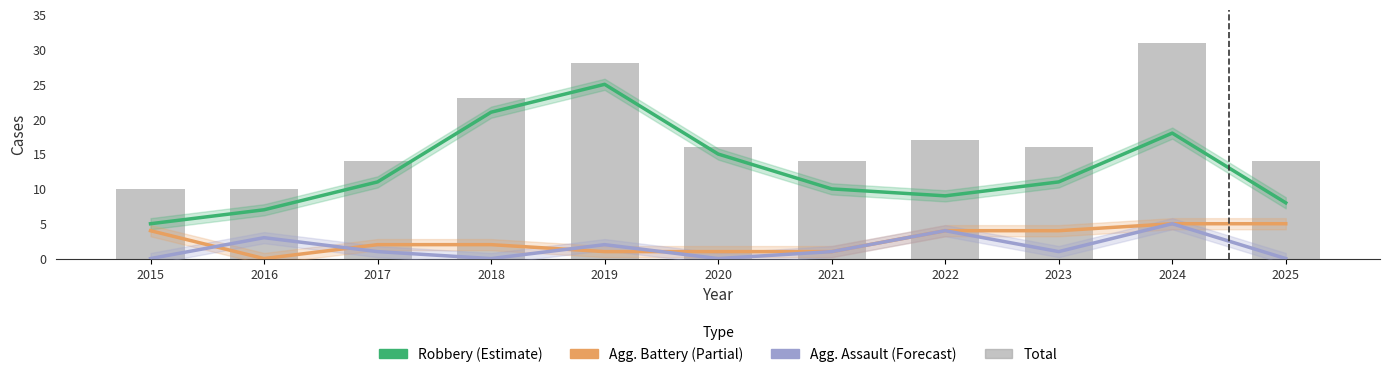

What is the value of the Aggravated Battery bar at the 7th from the left?

1